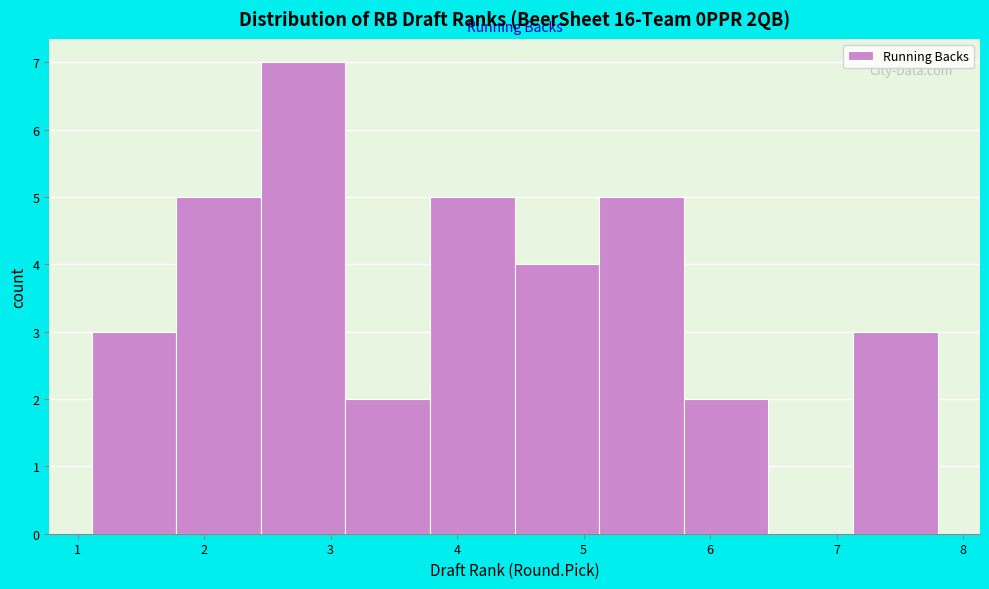

How tall is the bar that spans 4.5 to 5.1 on the x-axis? Neither the bar edges nor the heights are printed on the chart, so give them approximately, as read against the axes.

4